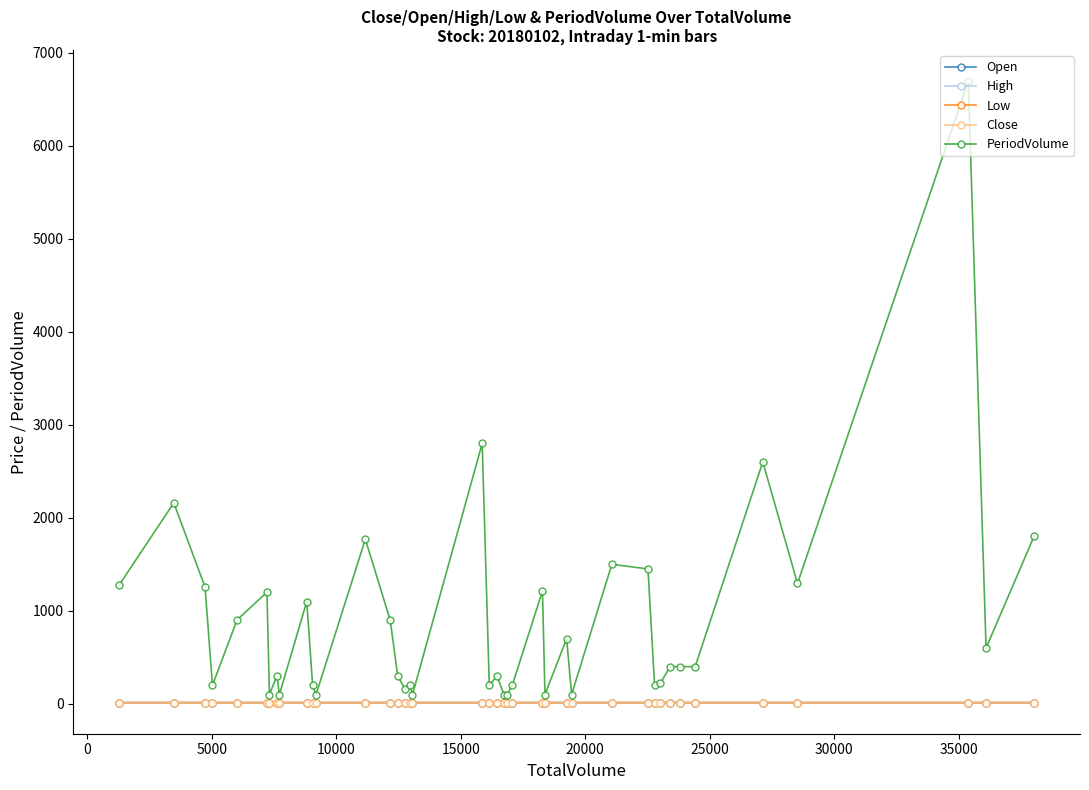

Which series has the largest range (max minus min)?

PeriodVolume